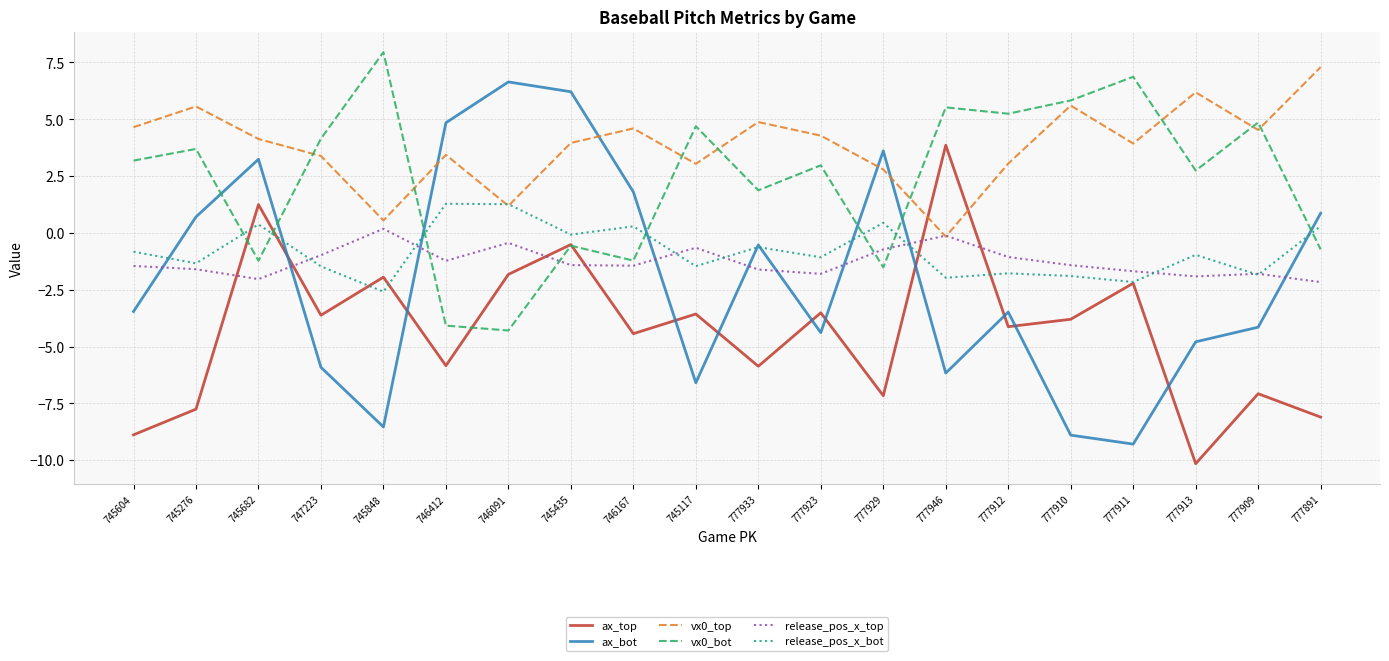

What is the lowest value of the release_pos_x_top series?

-2.2